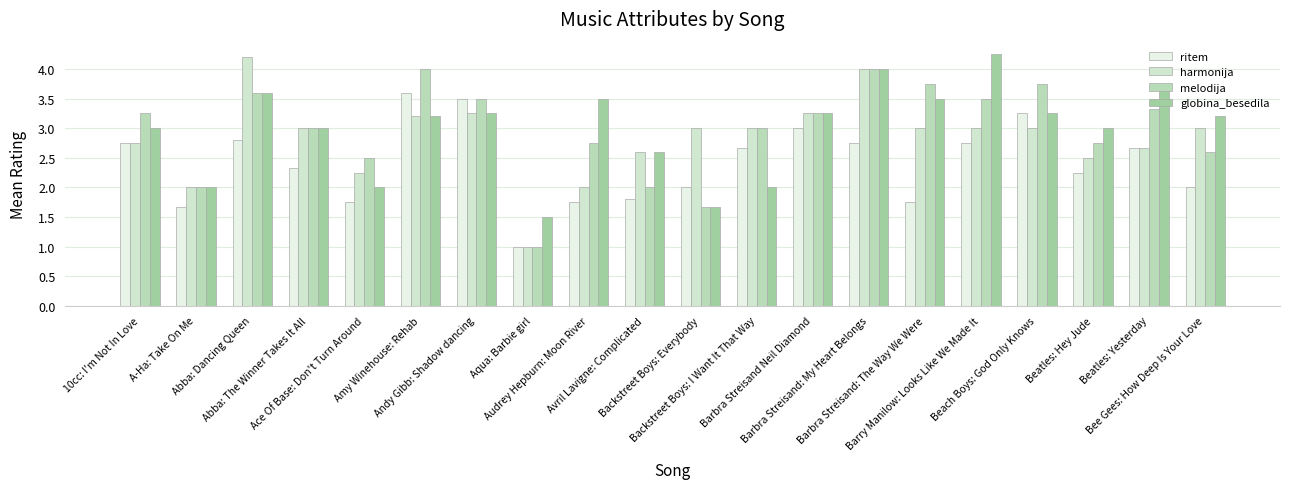

Count the number of data series in this chart.

4